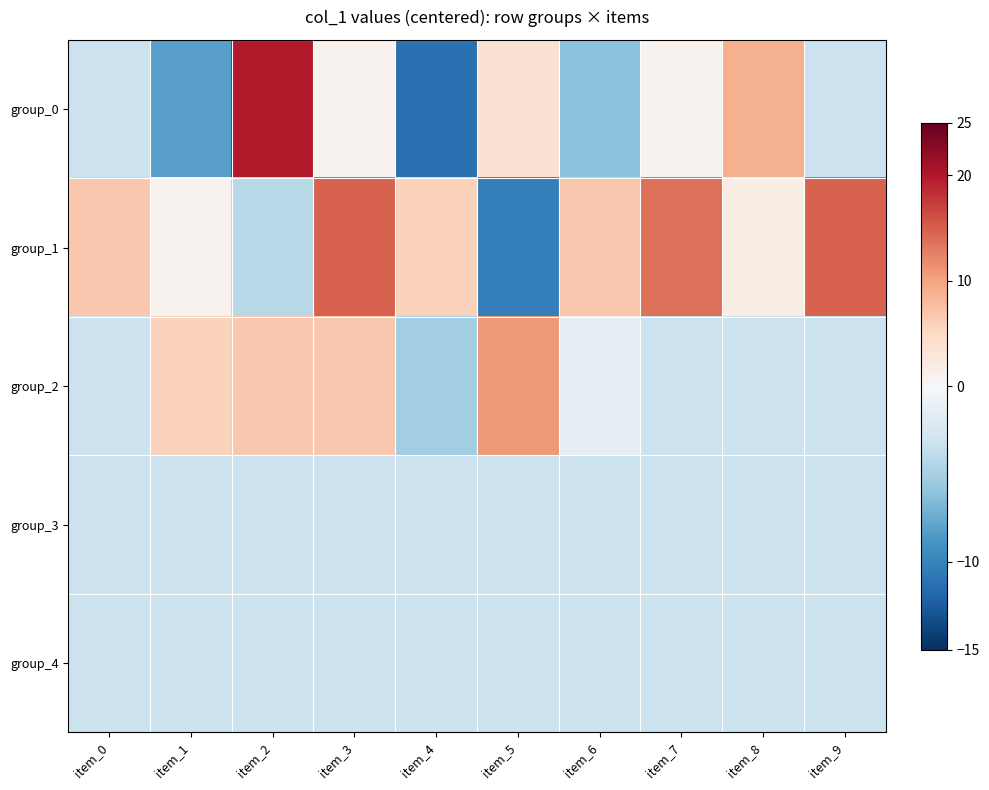

At how many categories does at least one series exceed 18?

1